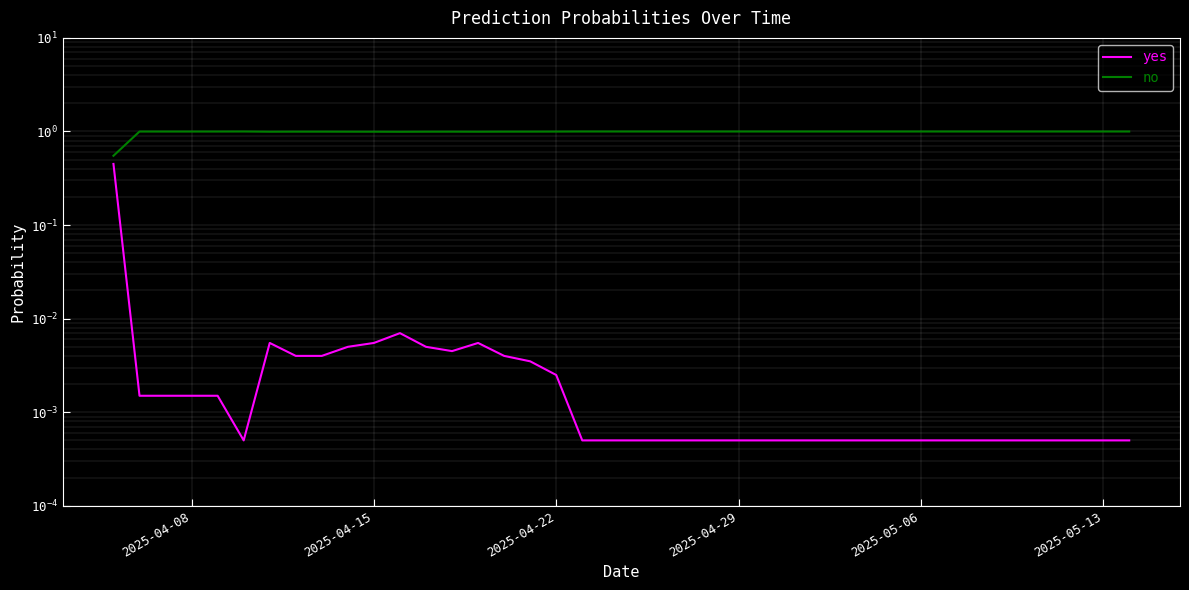

At which category is the sum across all series the highest?

2025-04-08